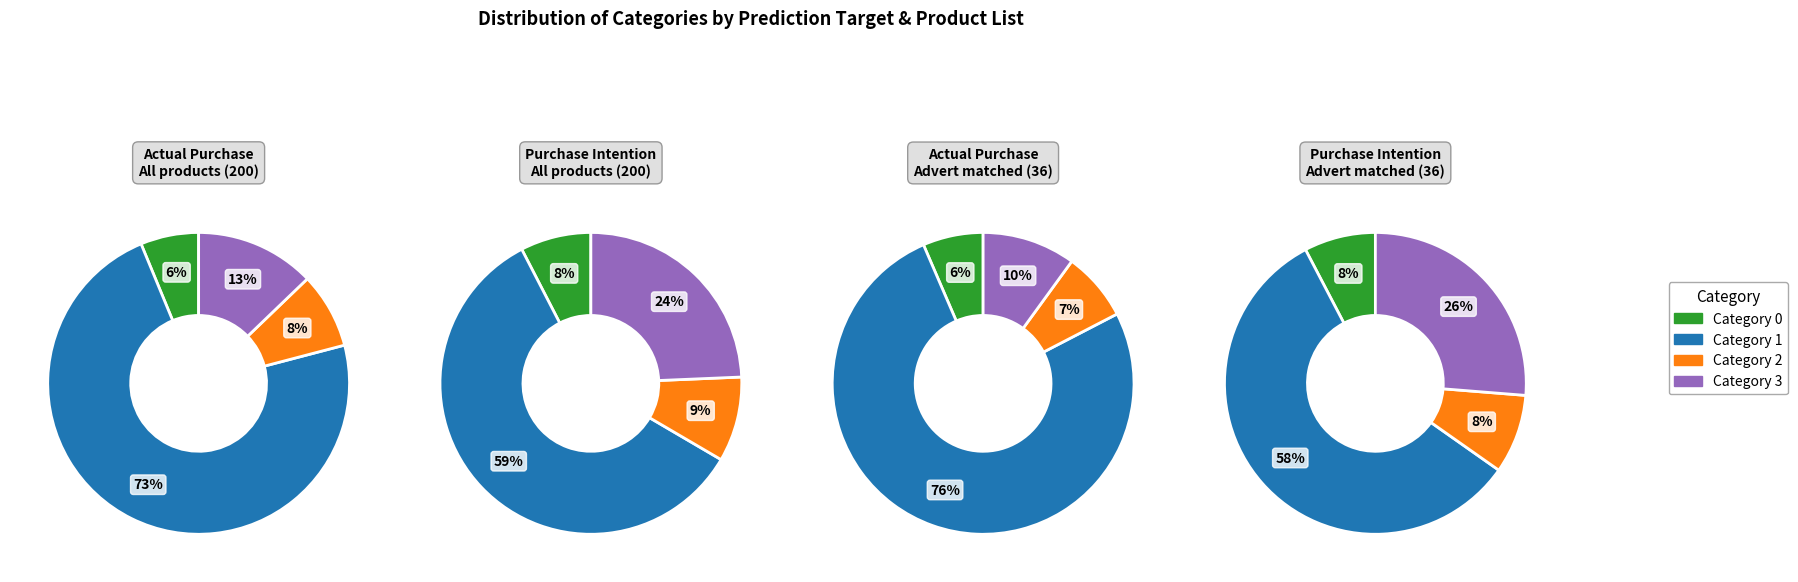

How many slices are in this pie chart?

4